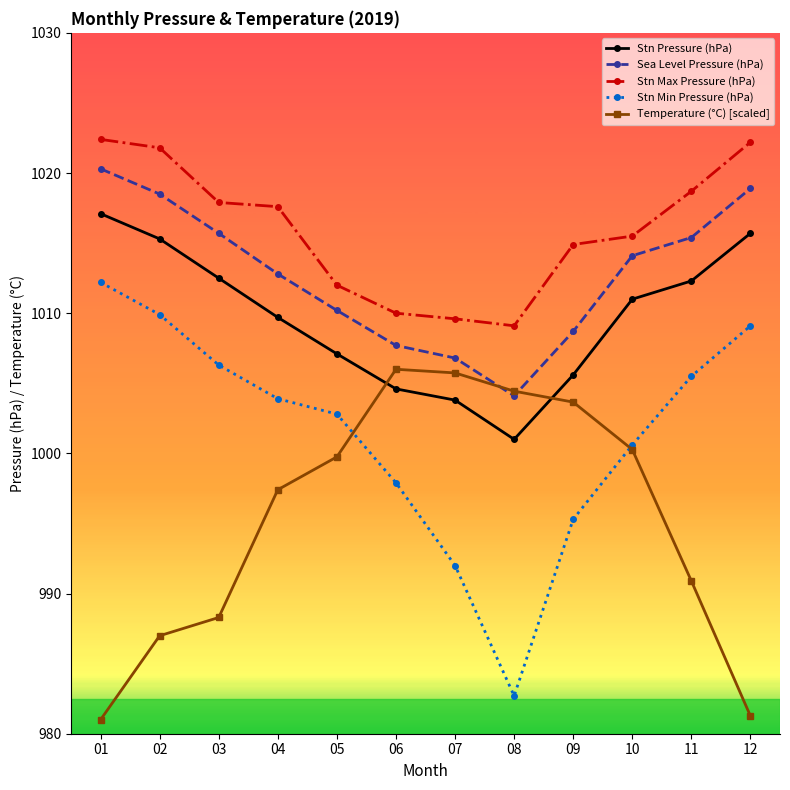

Is the value of Sea Level Pressure (hPa) at 04 greater than the value of Temperature (°C) [scaled] at 01?

Yes